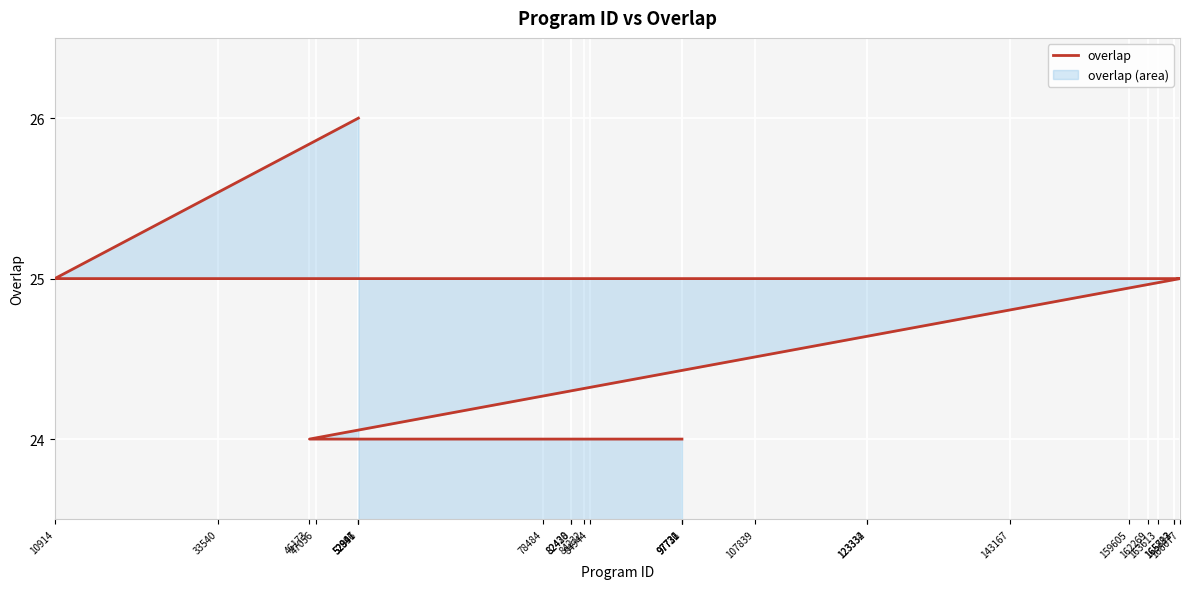

Which category has the highest value across all series?

52946